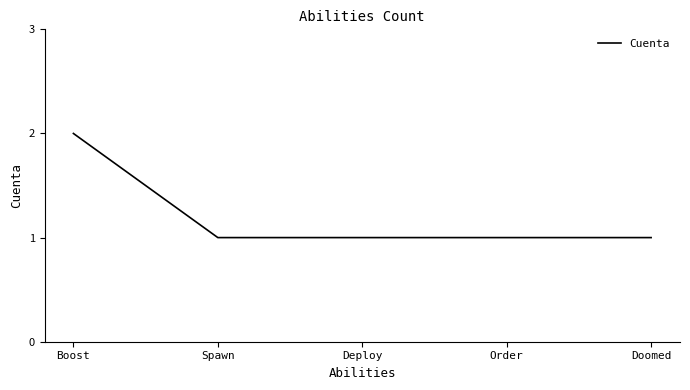

Reading left to right, transcribe all the data shown in this chart.

Boost=2	Spawn=1	Deploy=1	Order=1	Doomed=1